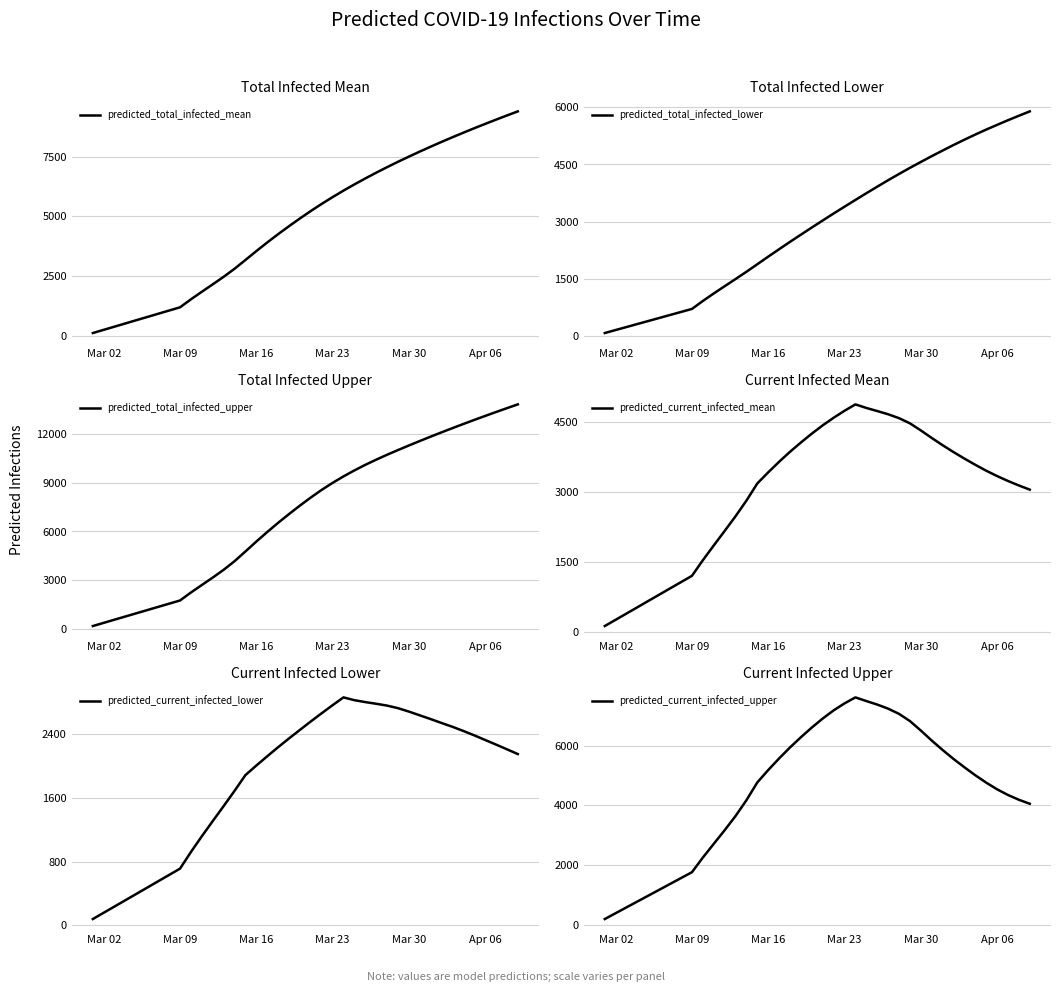

What is the maximum value for predicted_total_infected_mean?

9386